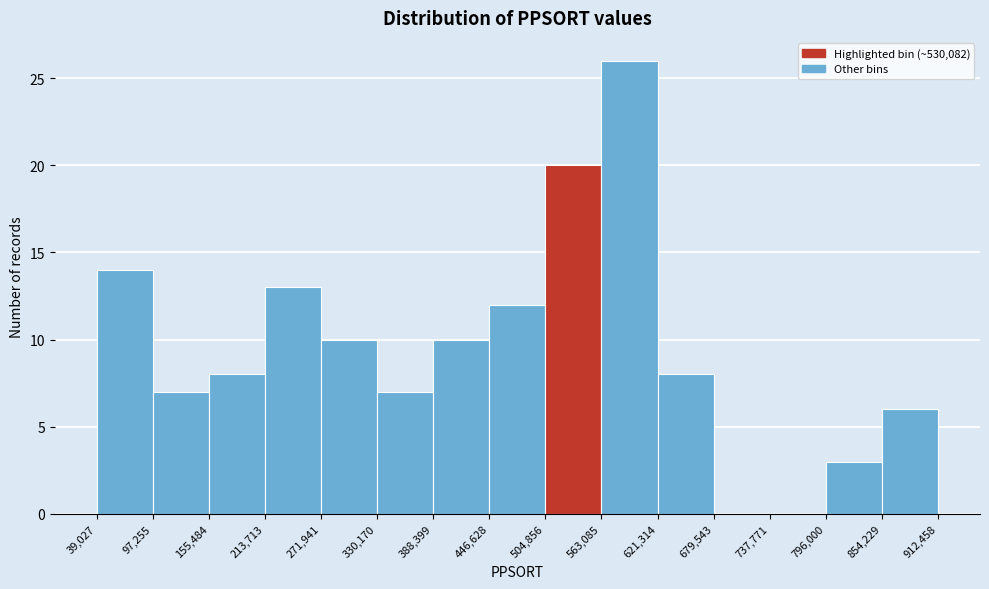

Reading left to right, transcribe this chart: for each bar, give the range it covers on the x-axis and its height. The values are not printed on the chart, so give them approximately, as read against the axis.

39,027 to 97,255: 14
97,255 to 155,484: 7
155,484 to 213,713: 8
213,713 to 271,941: 13
271,941 to 330,170: 10
330,170 to 388,399: 7
388,399 to 446,628: 10
446,628 to 504,856: 12
504,856 to 563,085: 20
563,085 to 621,314: 26
621,314 to 679,543: 8
679,543 to 737,771: 0
737,771 to 796,000: 0
796,000 to 854,229: 3
854,229 to 912,458: 6